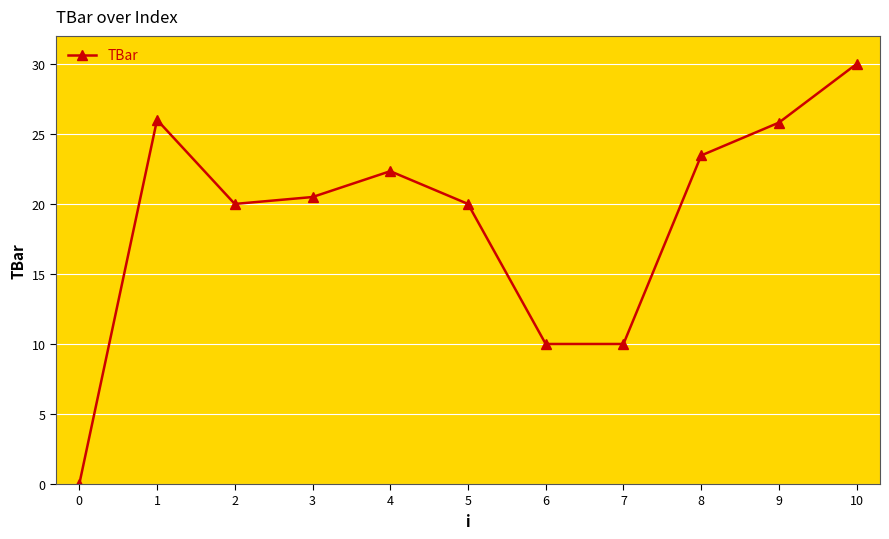

Approximately how many times larger is the value at 6 compared to 7?

1.0